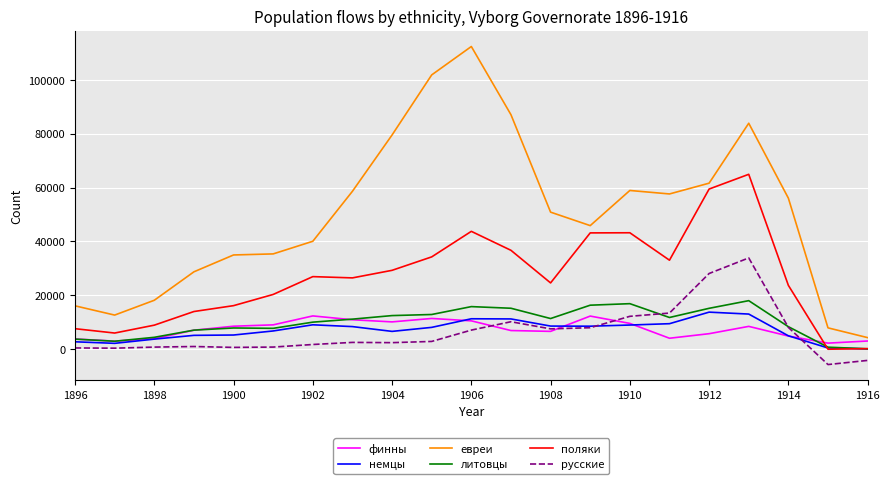

Rank the series by their maximum value, from highest to lowest.

евреи, поляки, русские, литовцы, немцы, финны